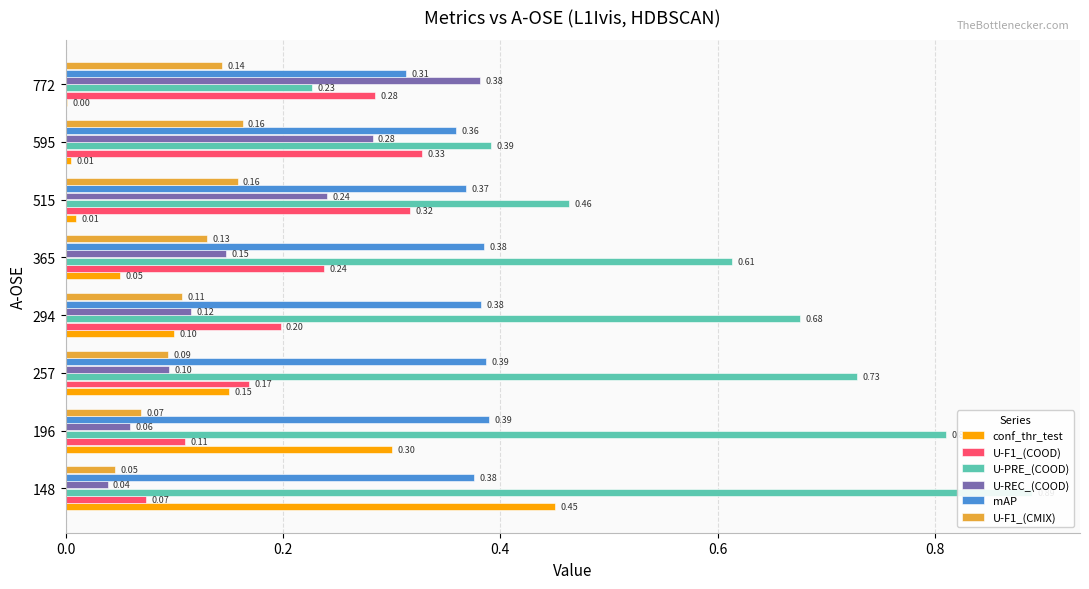

How many series are shown in this chart?

6